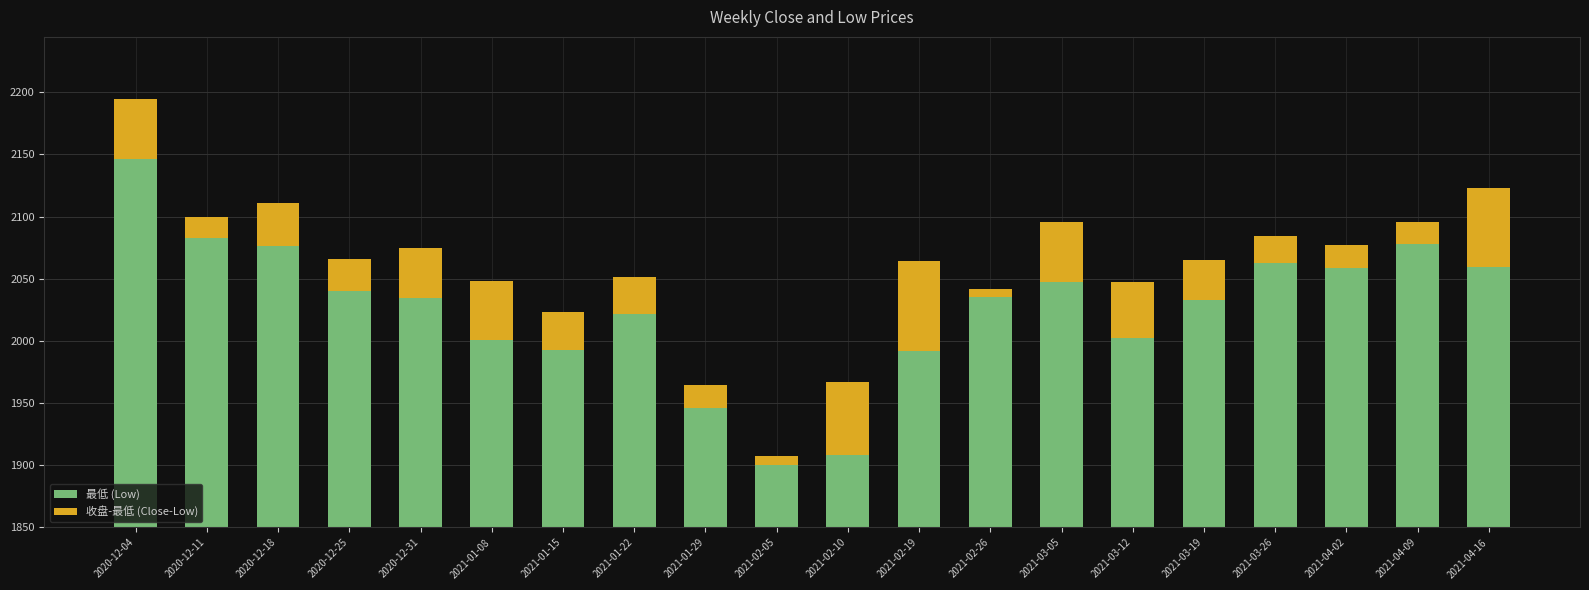

Reading right to left, transcribe all the data shown in this chart.

最低 (Low): 2059.3	2077.5	2058.2	2062.9	2033.2	2002.2	2047.5	2035.2	1991.7	1908.1	1899.7	1945.8	2021.3	1992.8	2000.8	2034.1	2040.0	2076.0	2083.1	2146.1
收盘-最低 (Close-Low): 63.7	17.7	19.1	21.4	31.5	45.3	48.4	6.3	72.3	59.0	7.5	18.2	30.2	30.5	47.7	40.6	25.4	35.2	16.4	48.5